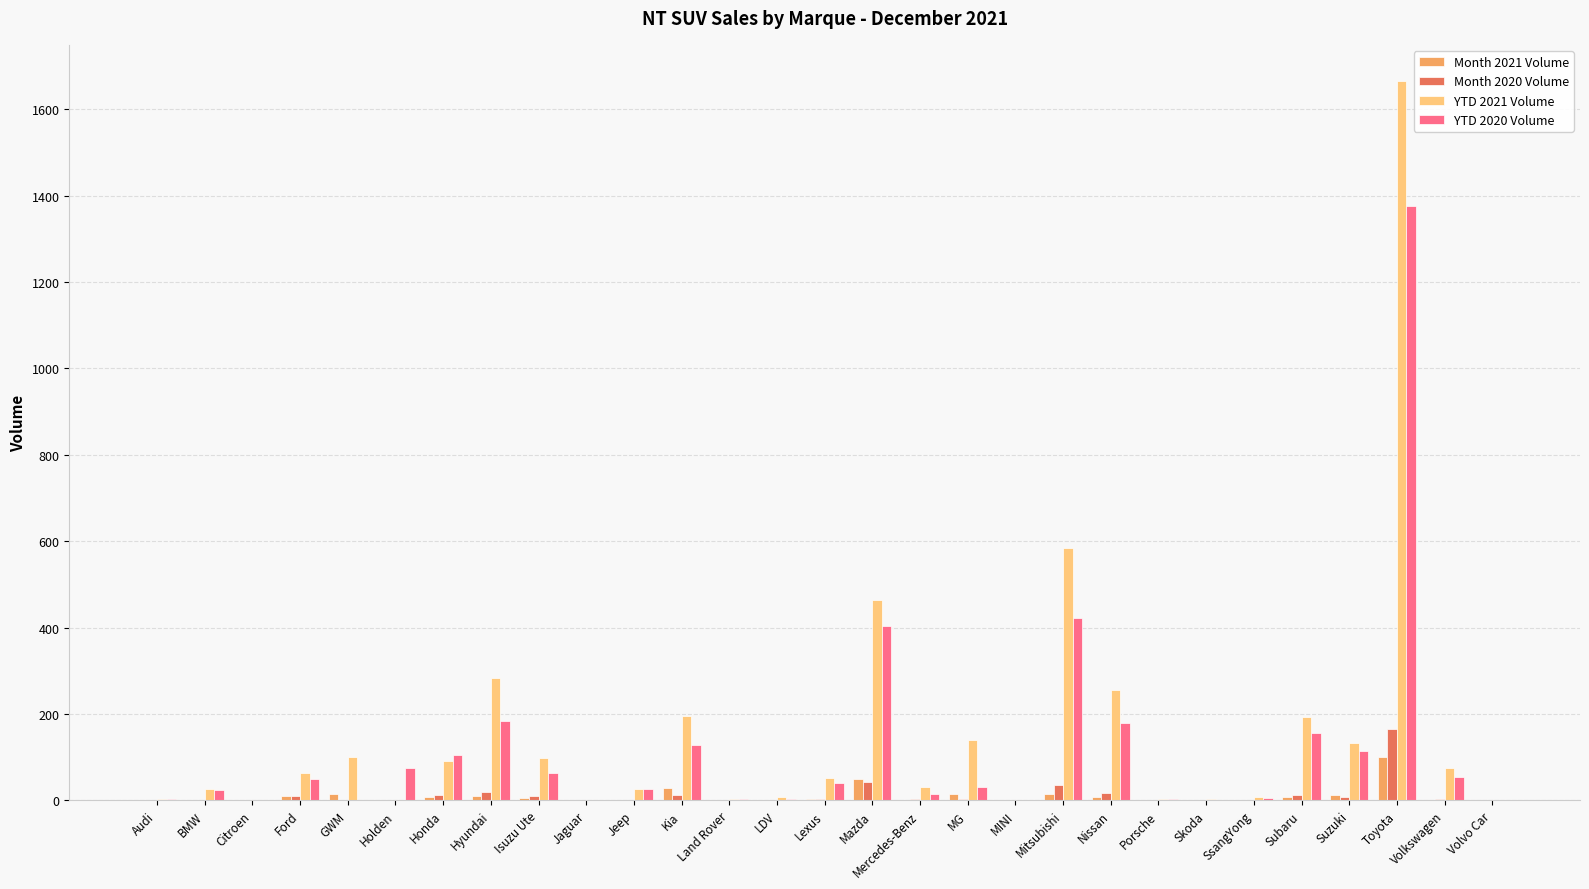

Which series has the largest total across all categories?

YTD 2021 Volume